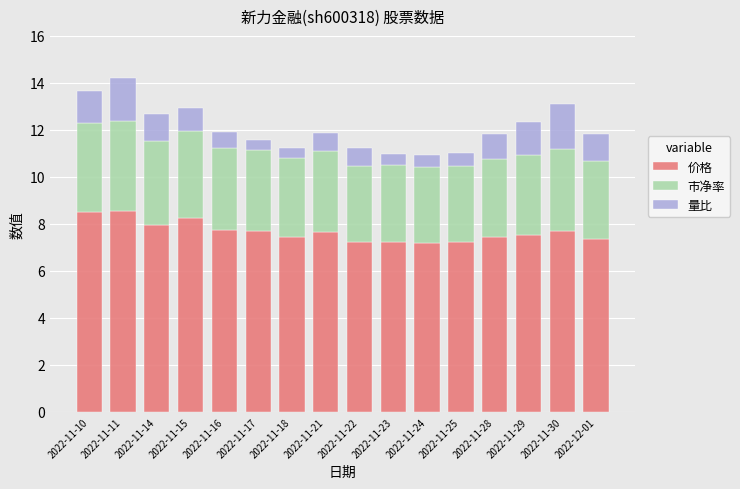

What is the maximum value for 价格?

8.5